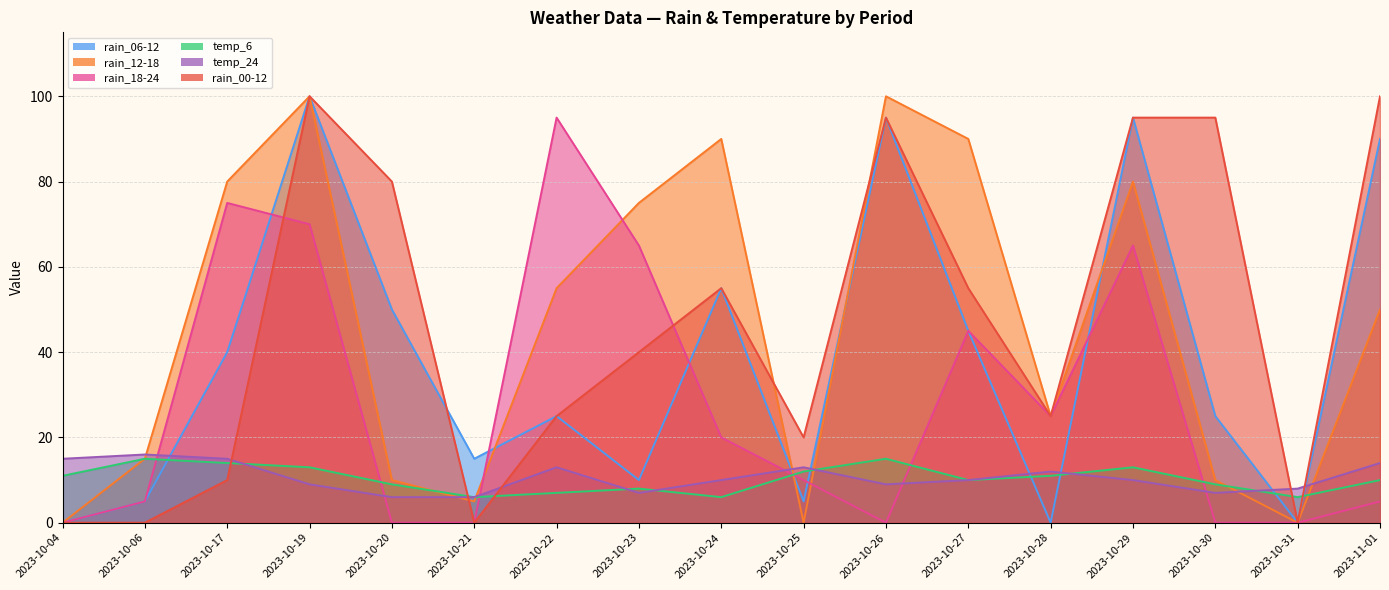

Count the temp_24 values in the range 8 to 13.

9